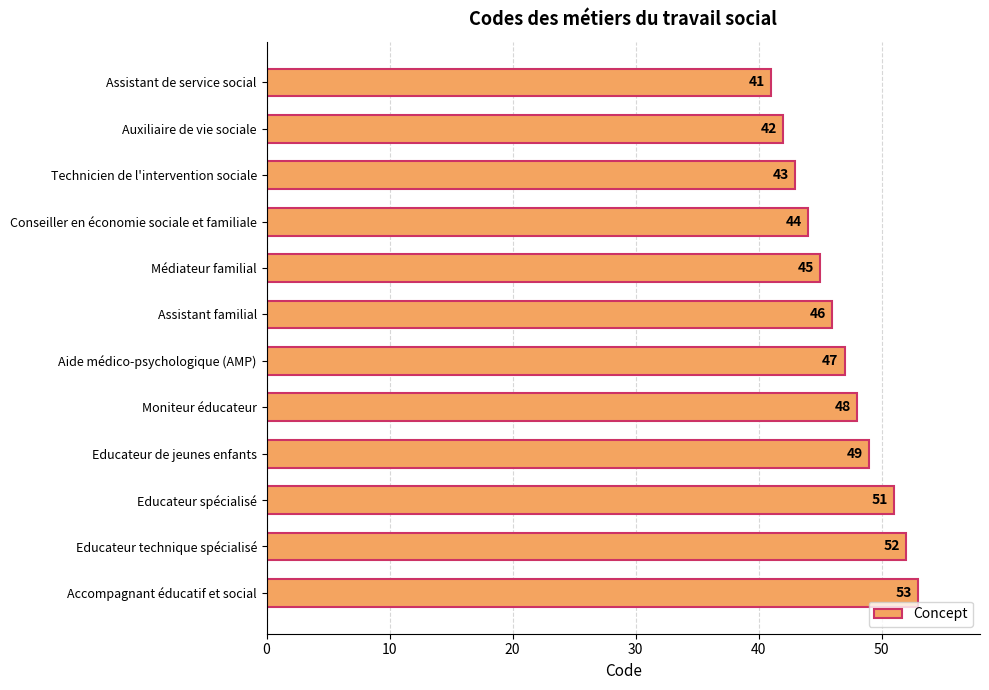

What is the approximate value at Auxiliaire de vie sociale, to the nearest 10?

40